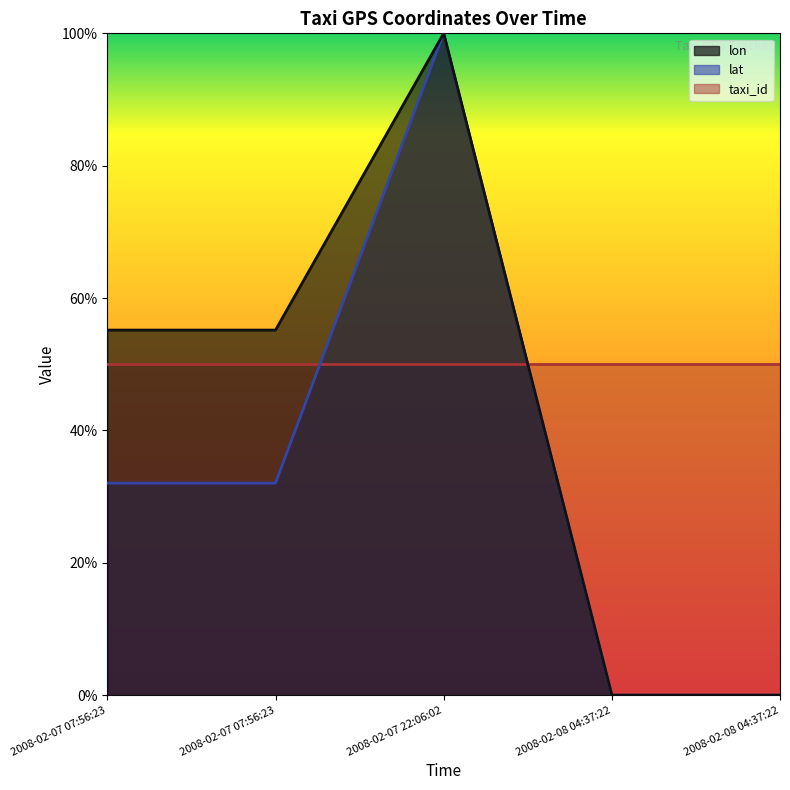

Which has a higher value, 2008-02-08 04:37:22 or 2008-02-07 07:56:23?

2008-02-07 07:56:23